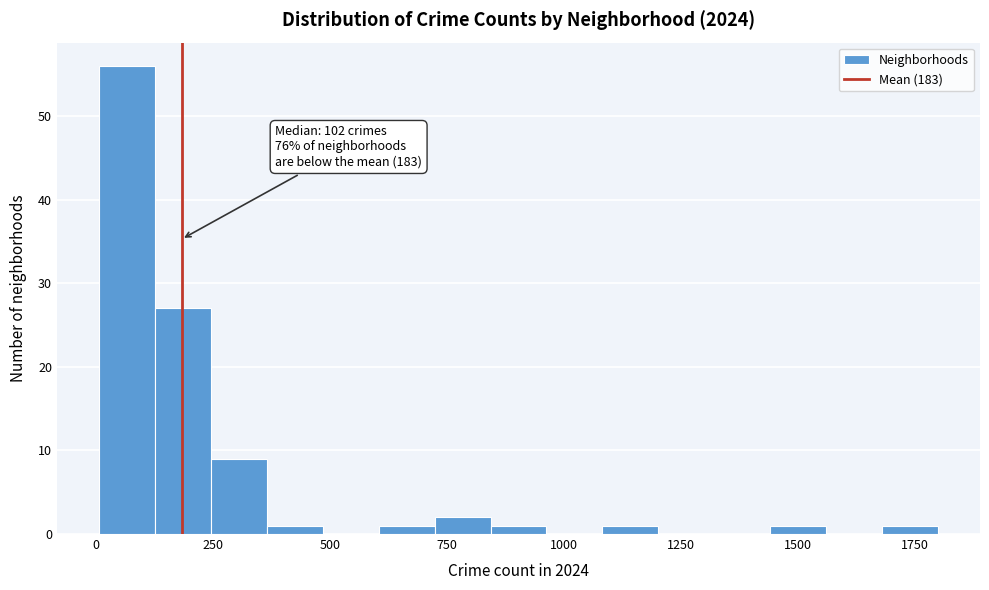

Read against the x-axis, roughly where is the centre of the tallest bar?

50